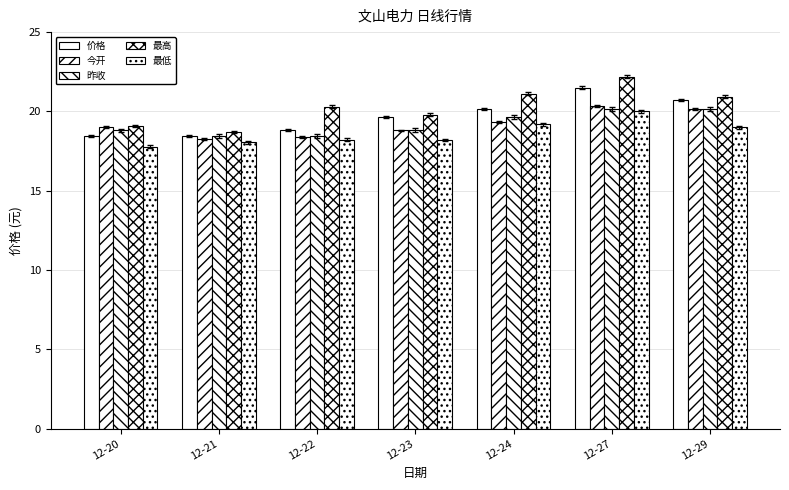

What is the value of the 昨收 bar at the 2nd from the left?

18.5